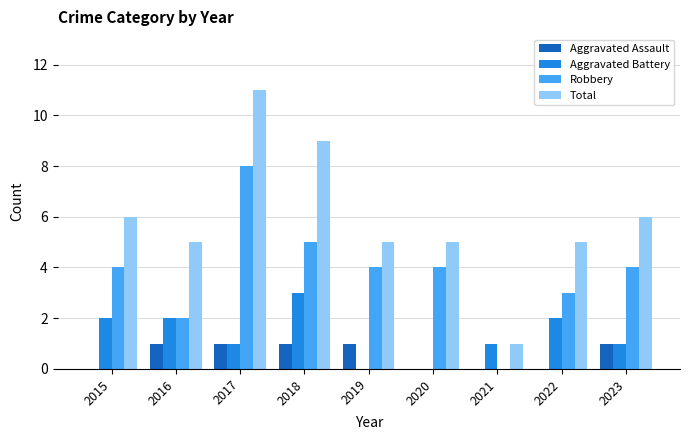

How many groups of bars are there?

9